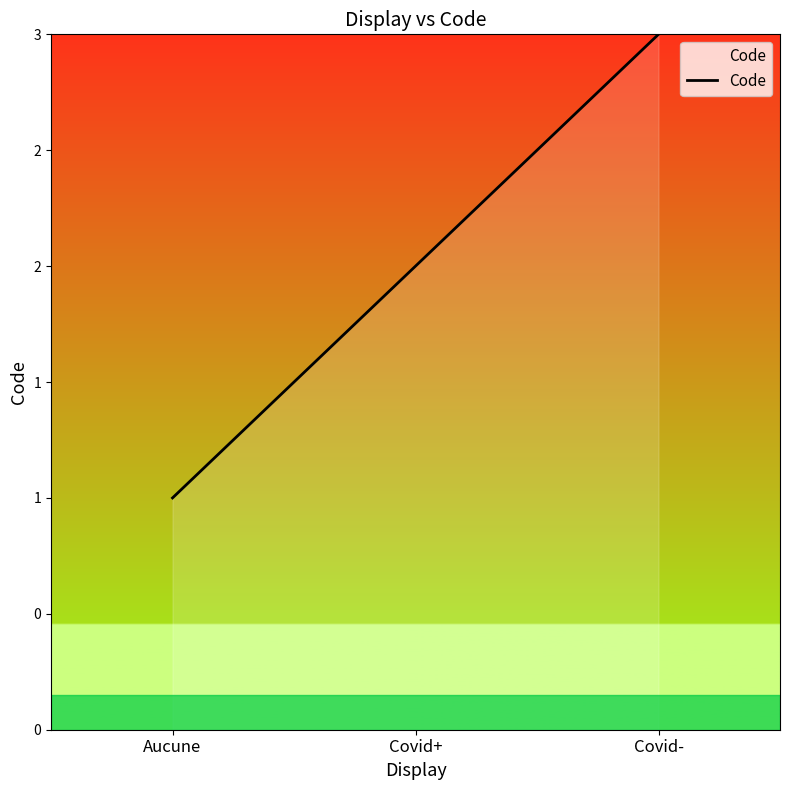

Does the chart display data point markers on the line(s)?

No